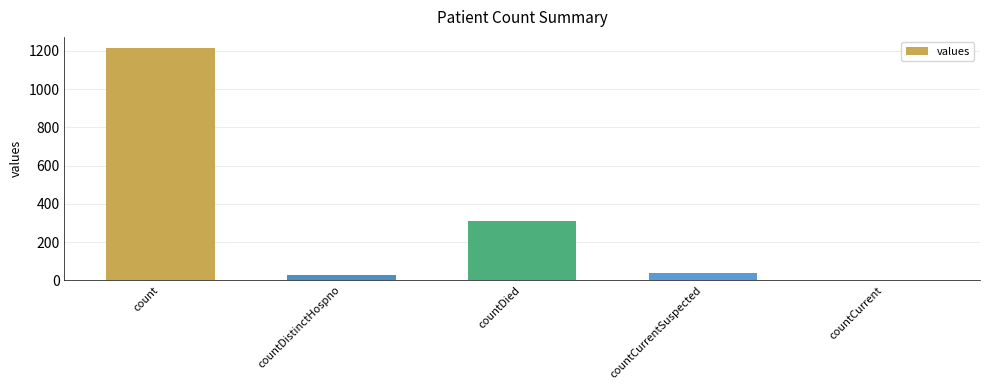

Does the chart contain stacked bars?

No